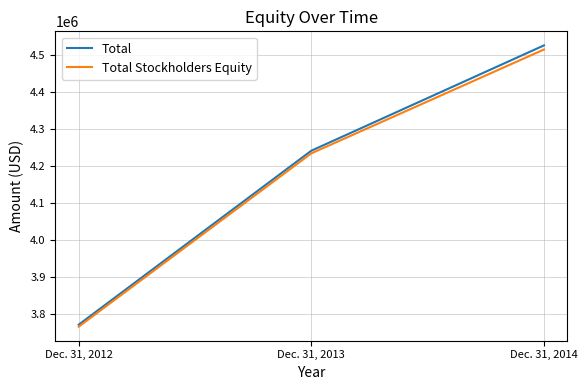

What value does the Total series have at Dec. 31, 2014, to the nearest 10?

4525540